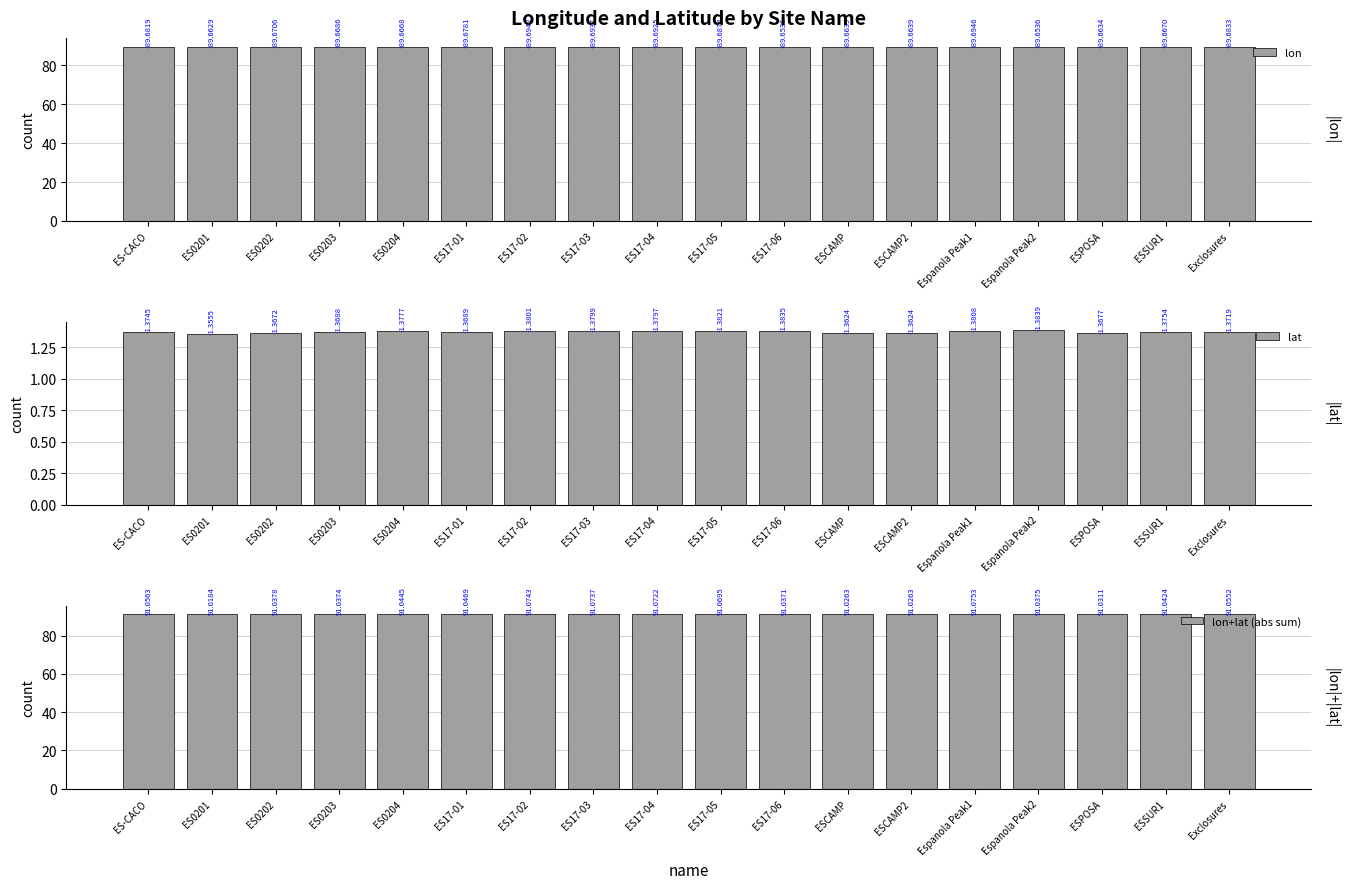

What is the difference between the highest and lowest values at ES17-02?

89.7